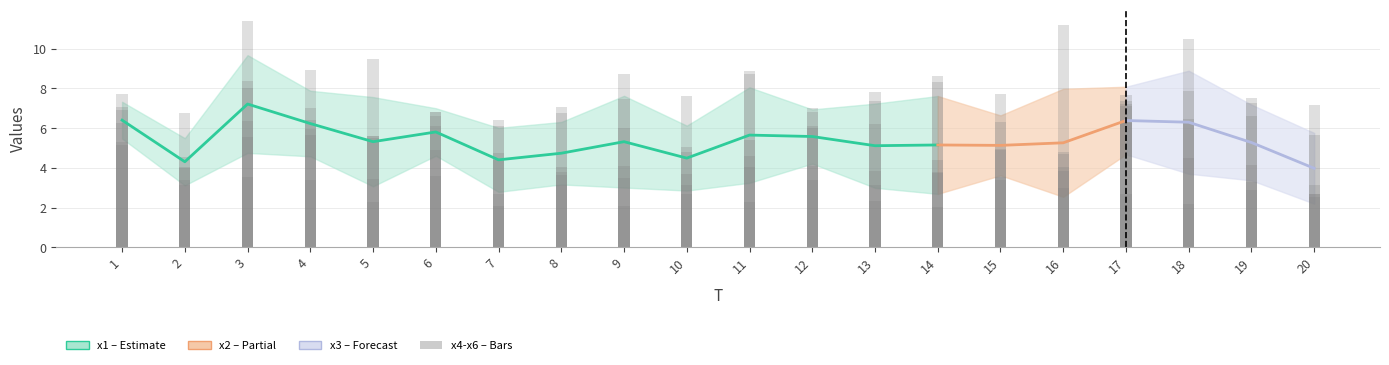

What is the minimum value shown in the chart?

2.0